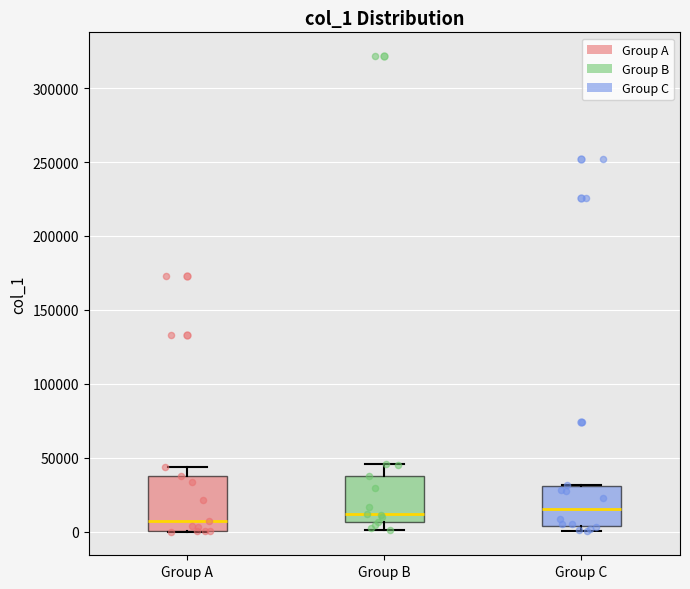

Where is the upper edge of the box for Group C on the y-axis? The values are not printed on the chart, so give them approximately, as read against the axis.

30000